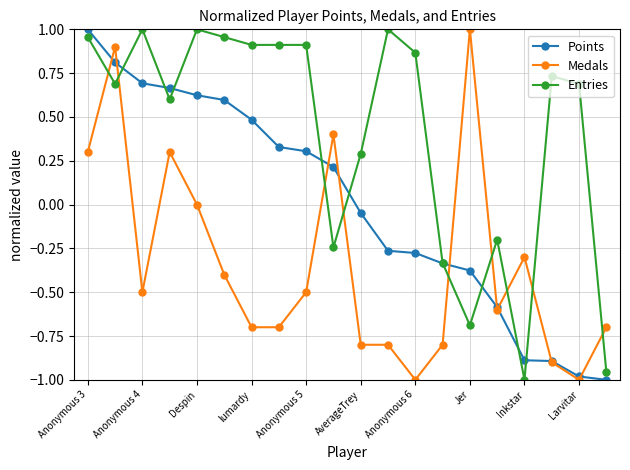

Does the chart have visible grid lines?

Yes